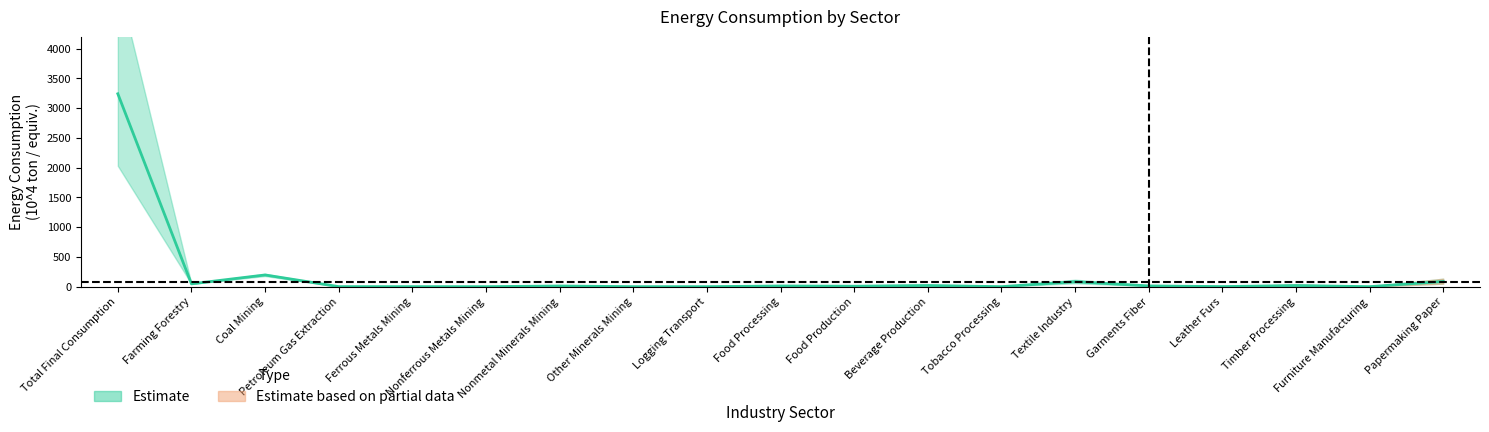

At which category is the sum across all series the highest?

Total Final Consumption